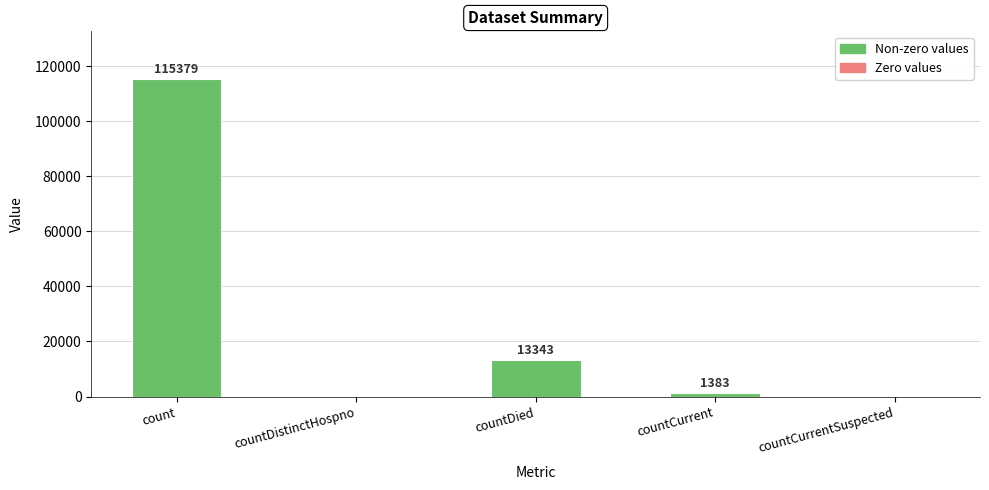

What is the sum of the values at countDied and countDistinctHospno?

13343